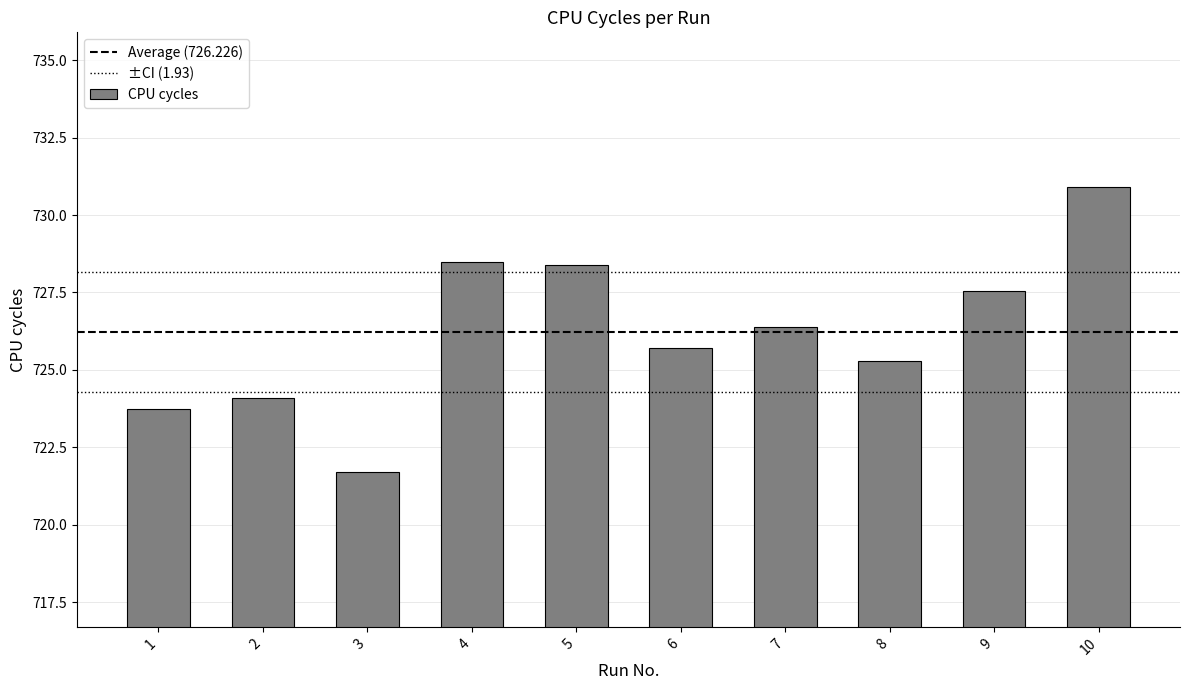

What is the maximum value shown in the chart?

730.9